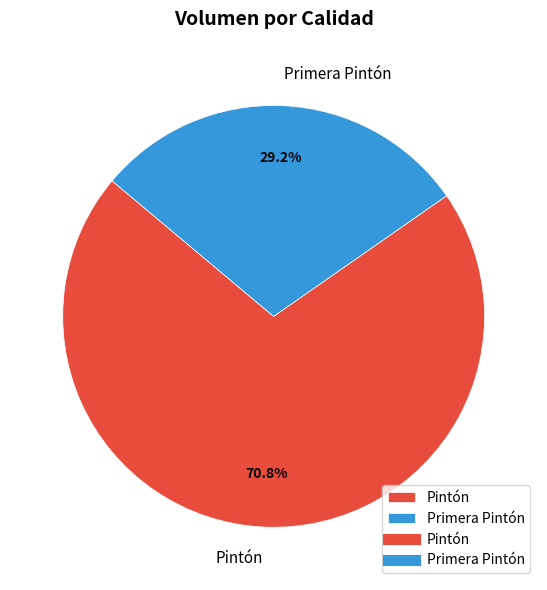

What is the largest slice in the pie chart?

Pintón